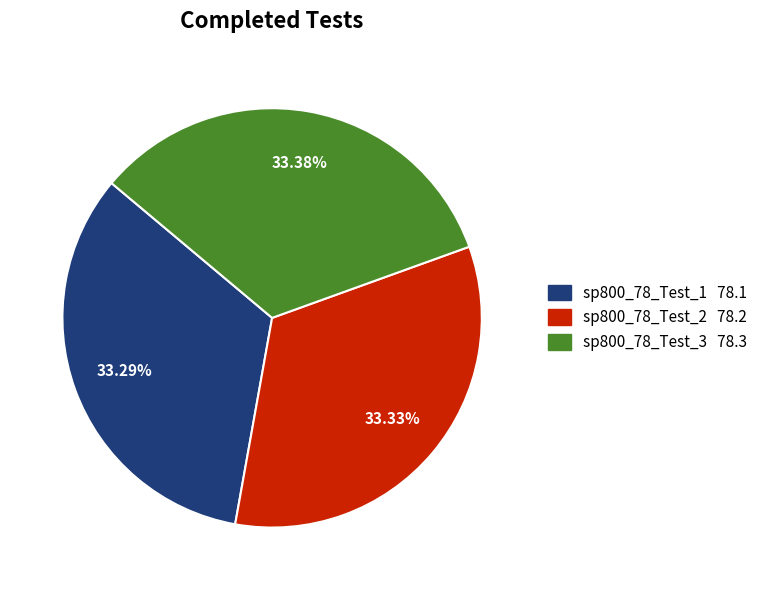

Combined, do sp800_78_Test_2 and sp800_78_Test_3 account for over 50%?

Yes